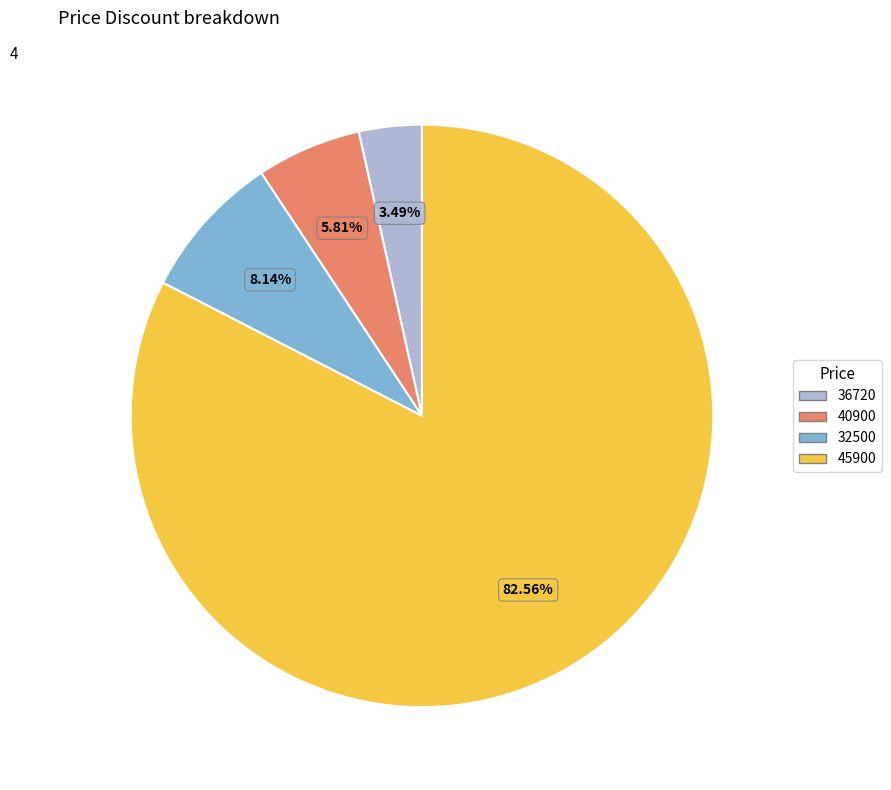

To the nearest percent, what portion does 32500 represent?

8%